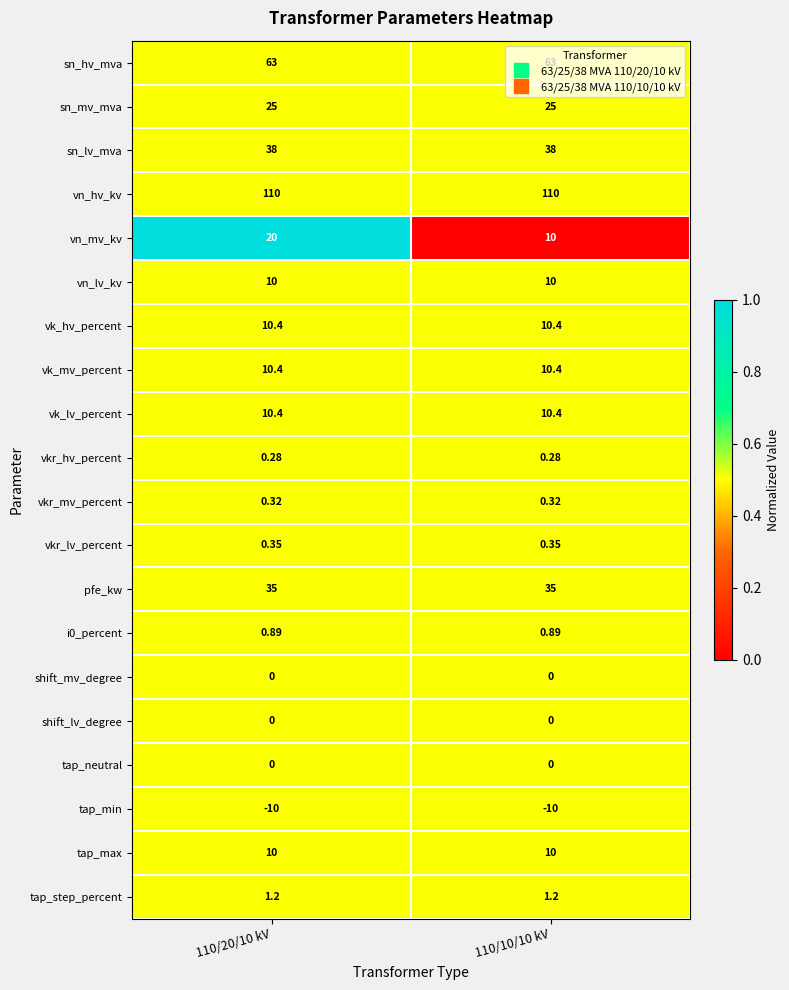

Is the value of vn_mv_kv at 110/20/10 kV greater than the value of shift_mv_degree at 110/20/10 kV?

Yes